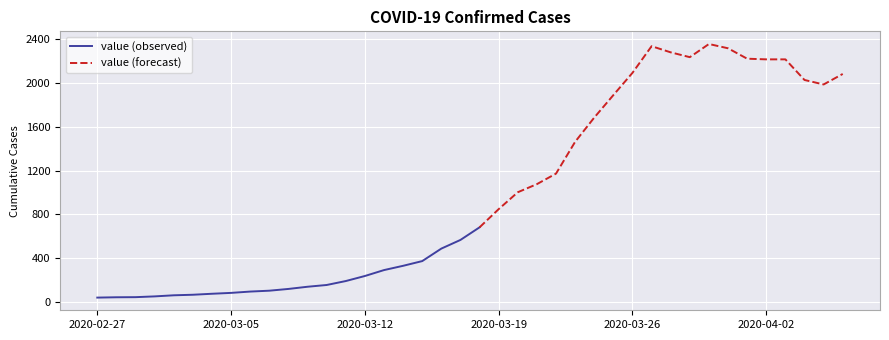

What is the change in value from 2020-02-27 to 2020-04-04?

+1985